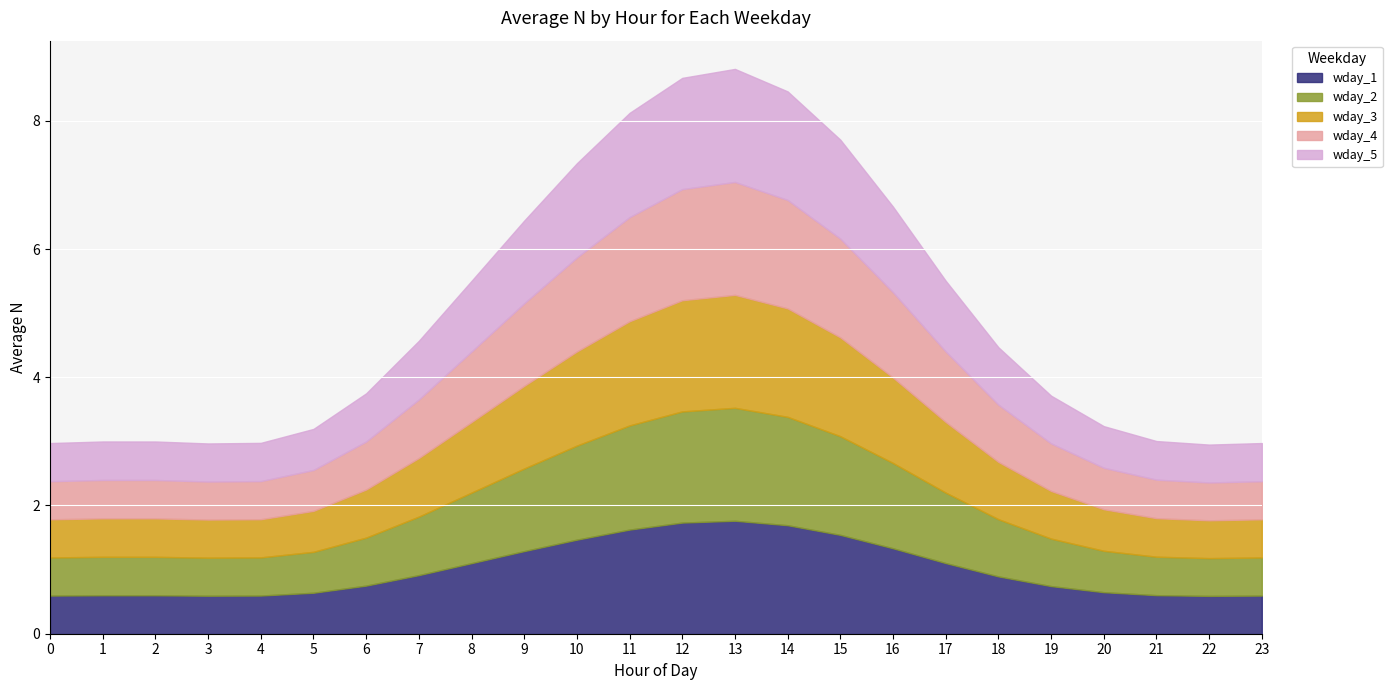

List the labels in order of wday_1 value, smallest first.

22, 3, 0, 23, 4, 2, 1, 21, 5, 20, 19, 6, 18, 7, 8, 17, 9, 16, 10, 15, 11, 14, 12, 13